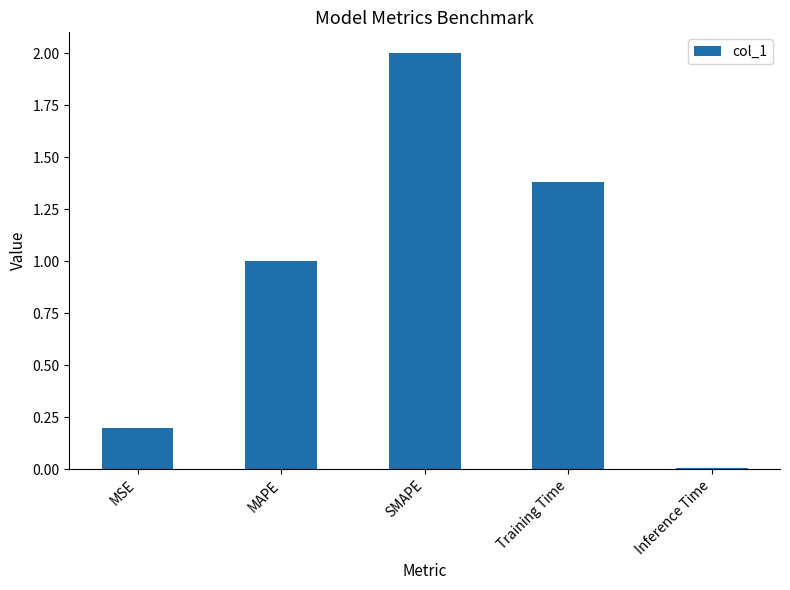

What is the maximum value shown in the chart?

2.0